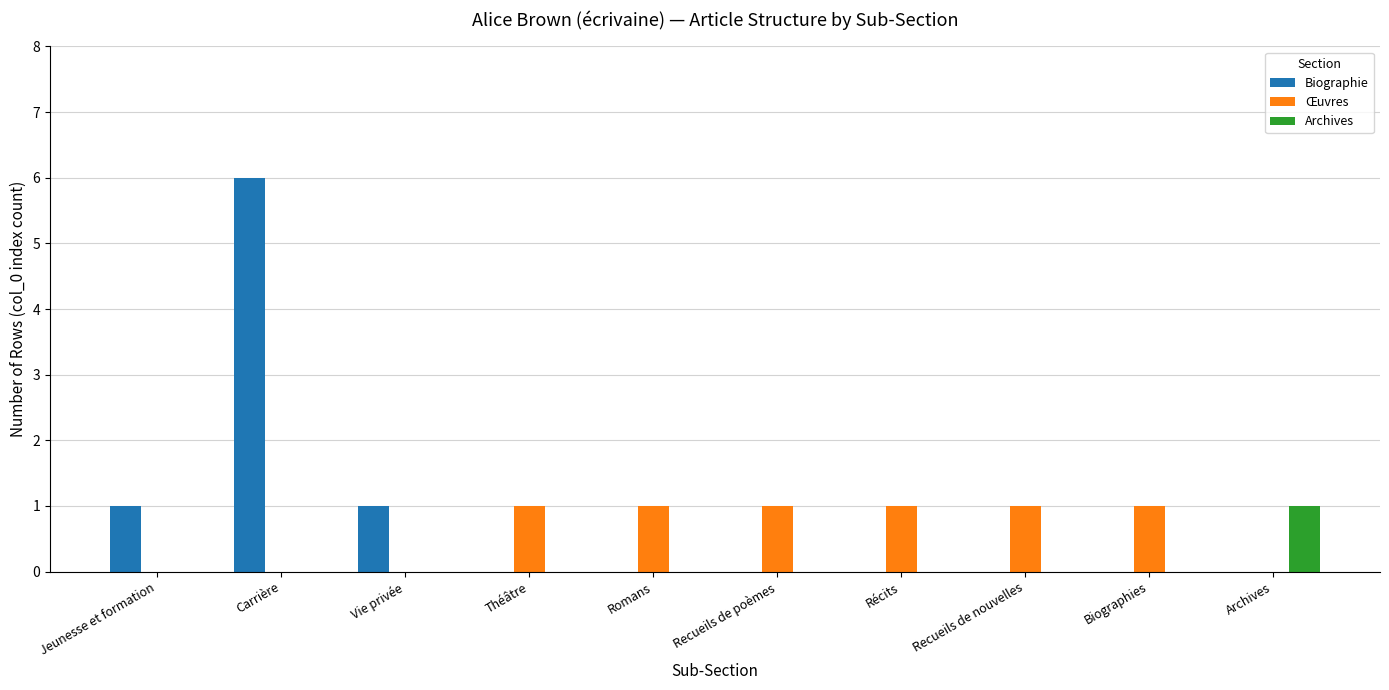

At which category is the sum across all series the highest?

Carrière